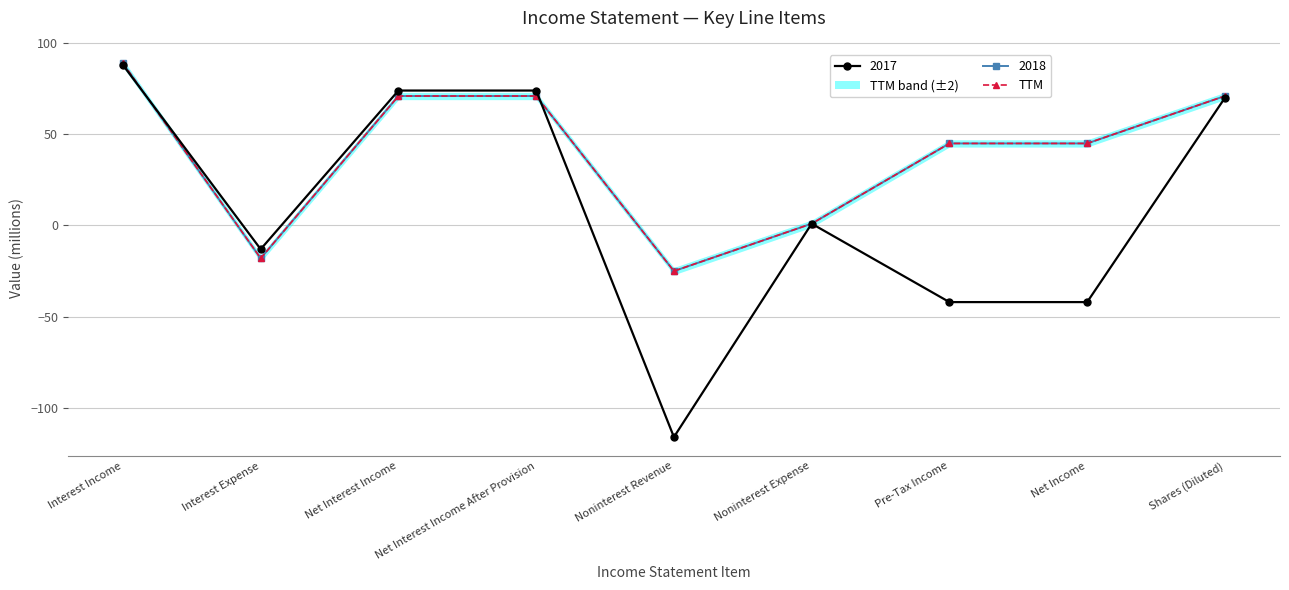

True or false: the data has more than 0 interior local peaks.

False